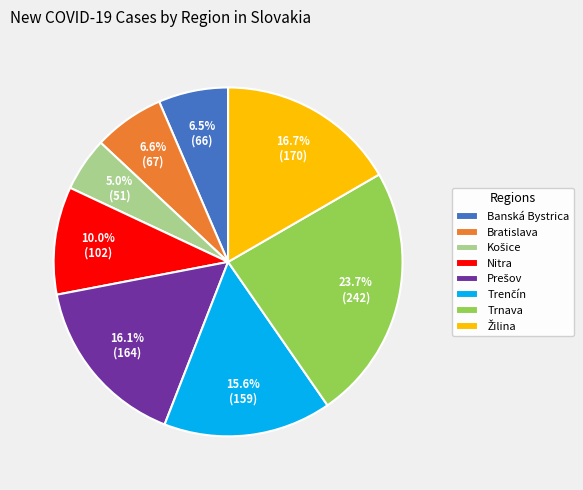

To the nearest percent, what is the average slice percentage?

12%